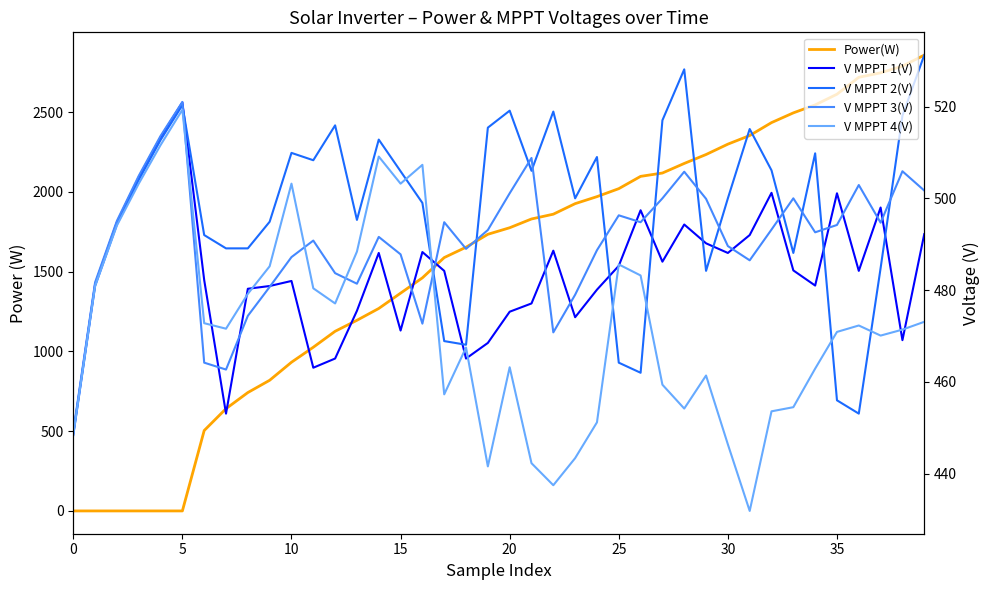

At which category is the sum across all series the highest?

39